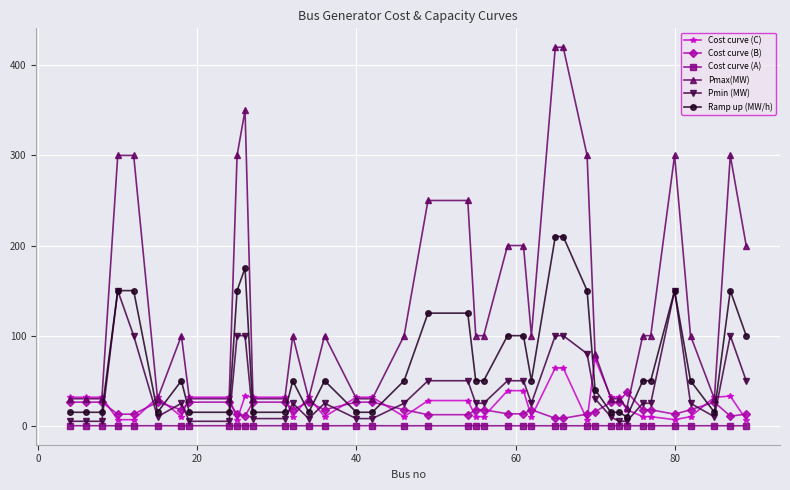

How many lines are shown in the chart?

6